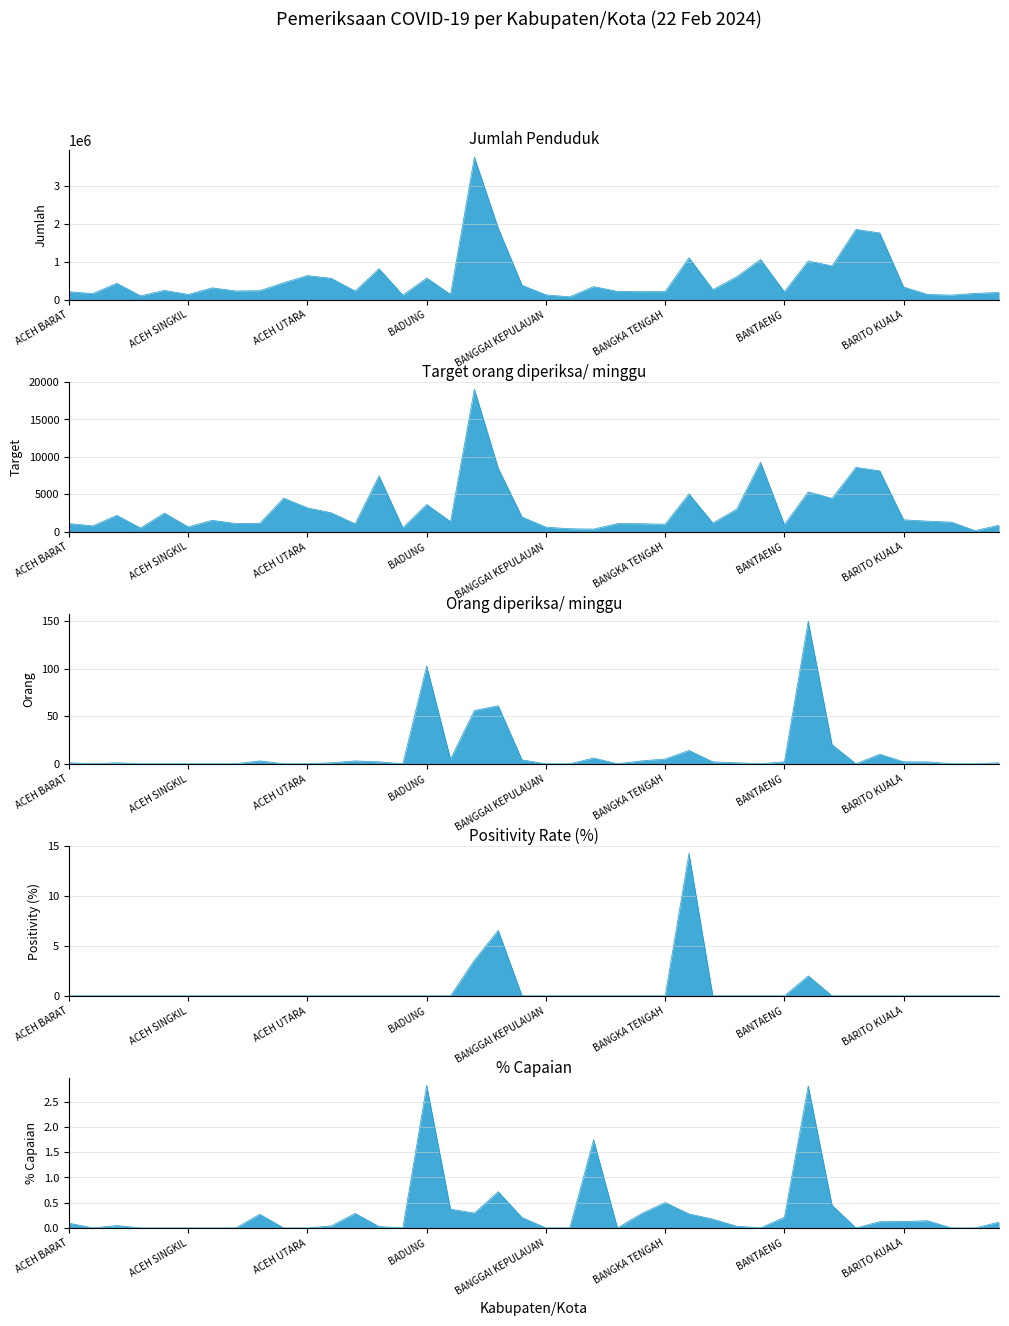

True or false: Jumlah Penduduk and Target orang diperiksa/ minggu cross at least once.

False